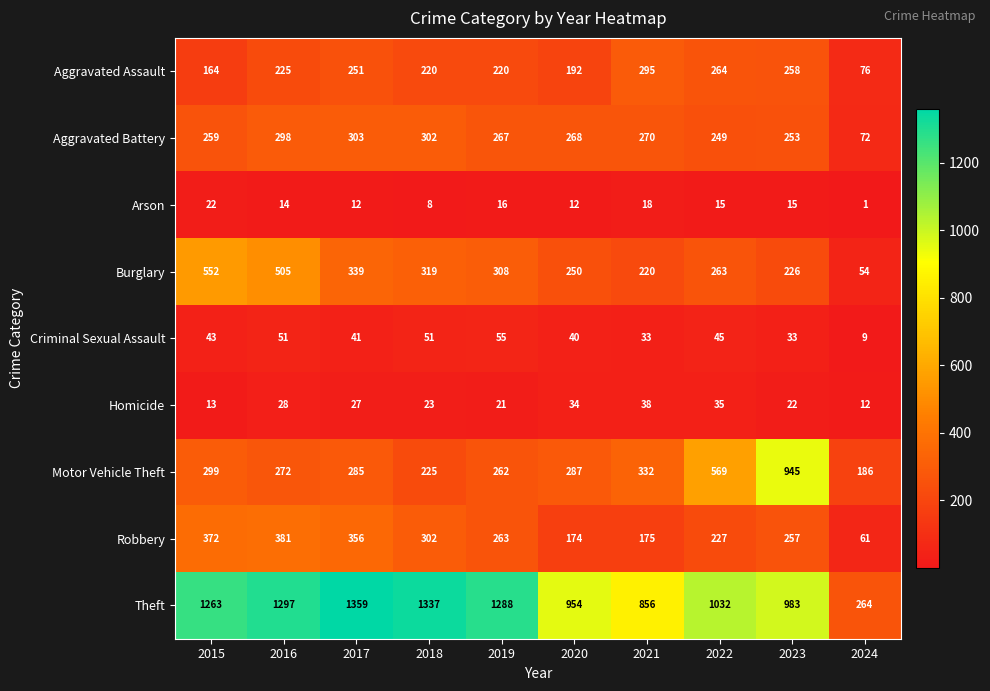

What is the sum of all Motor Vehicle Theft values?

3662